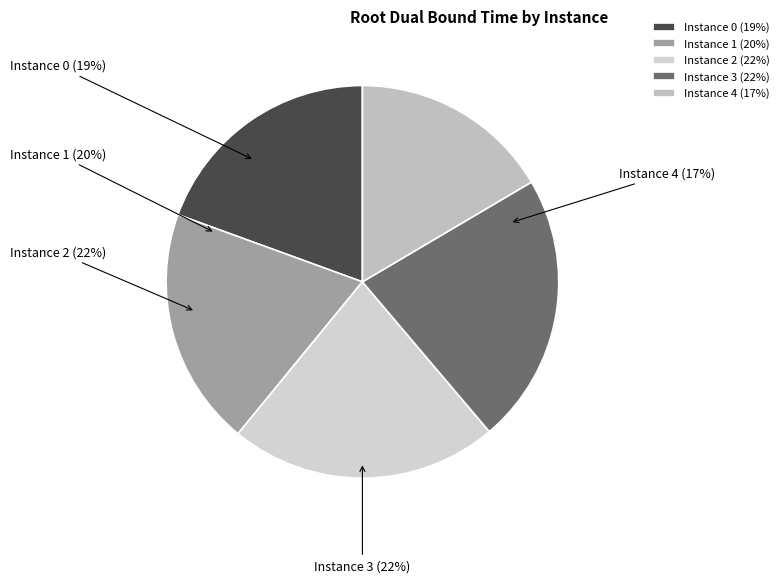

To the nearest percent, what is the difference between the largest and smallest slice percentages?

6%